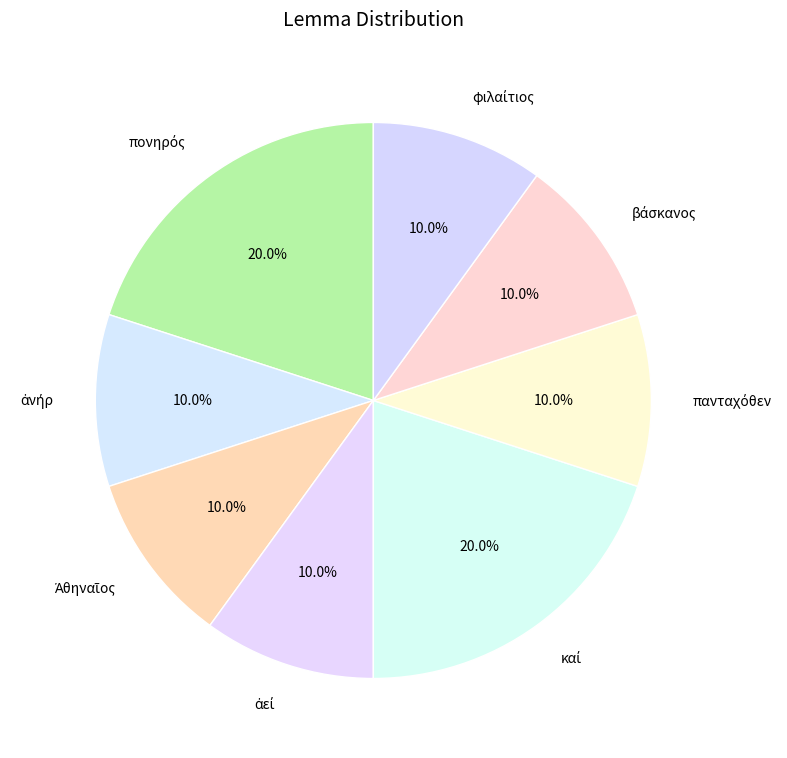

Count the number of slices in the pie.

8